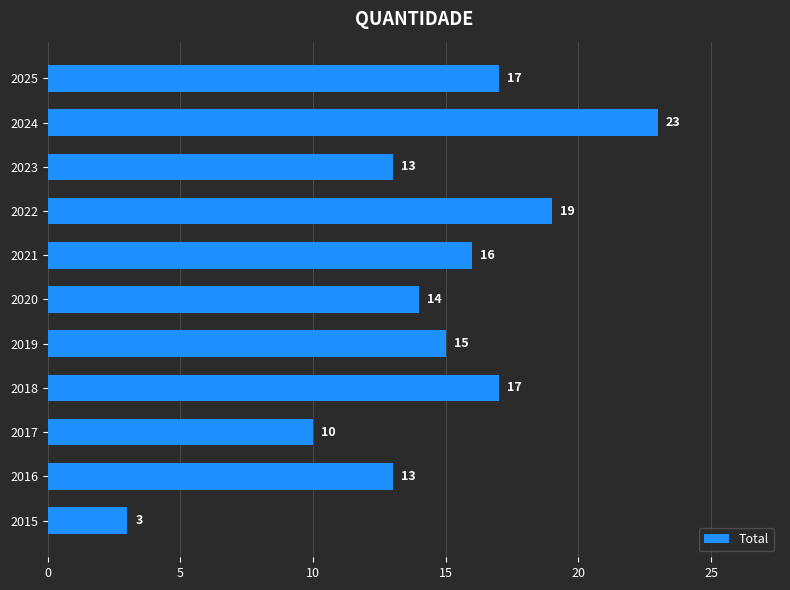

What is the ratio of the value at 2025 to the value at 2024?

0.7